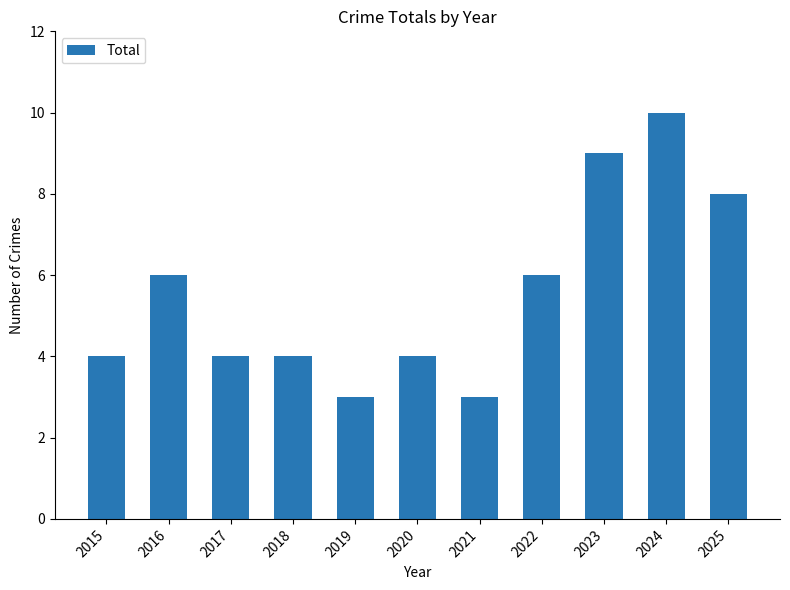

What is the minimum value shown in the chart?

3